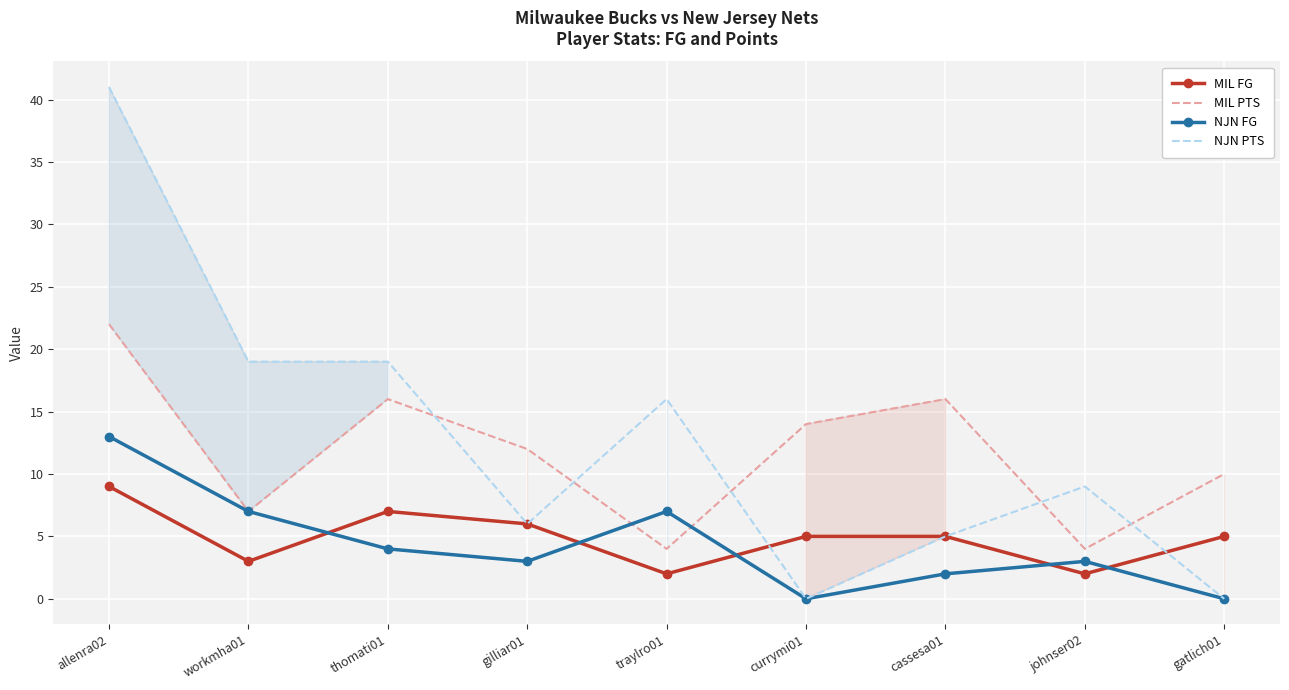

What is the label of the 3rd point from the left?

thomati01